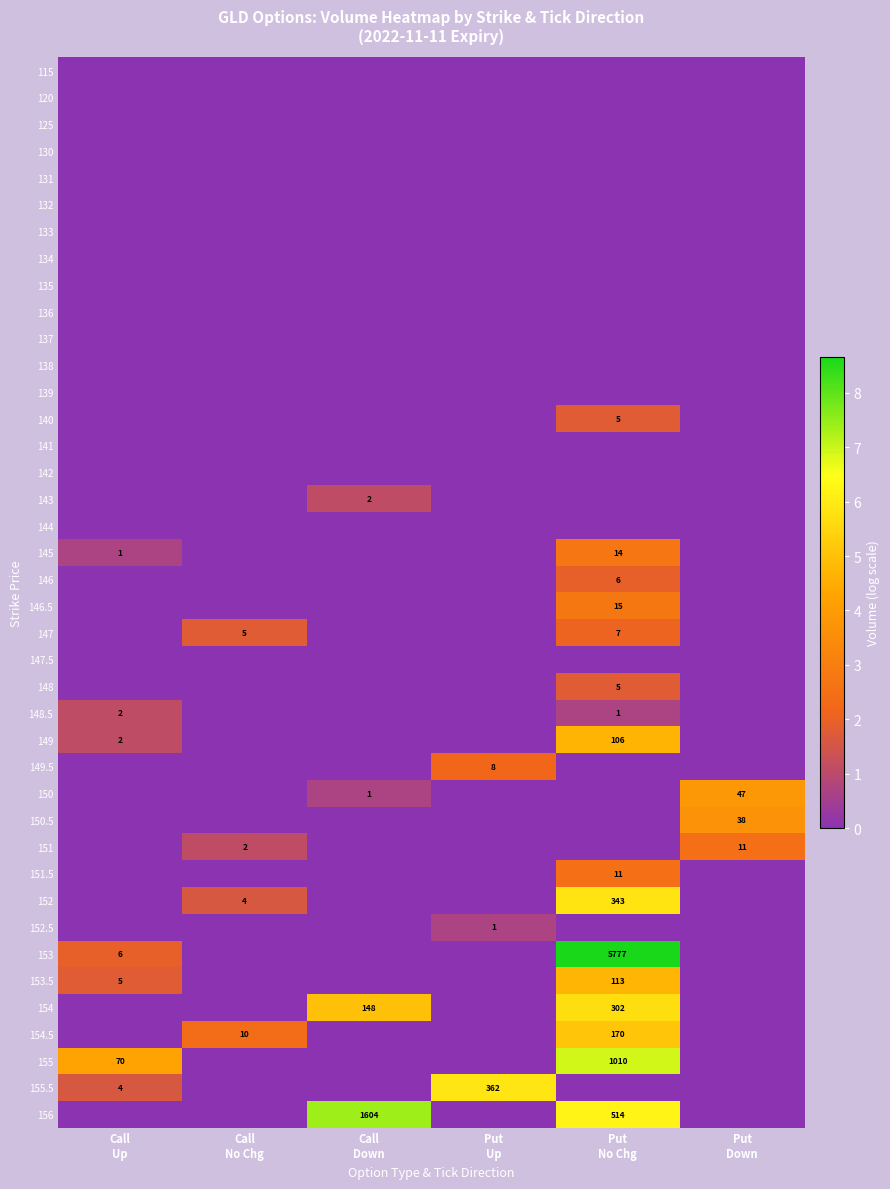

The value of 115 at Put No Chg is 0.0. True or false?

True